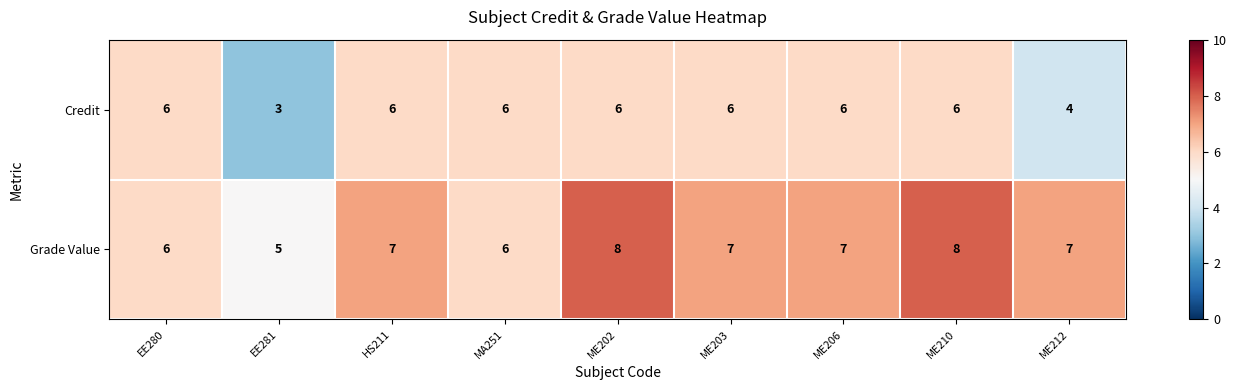

Between HS211 and MA251, which series saw the biggest shift?

Grade Value